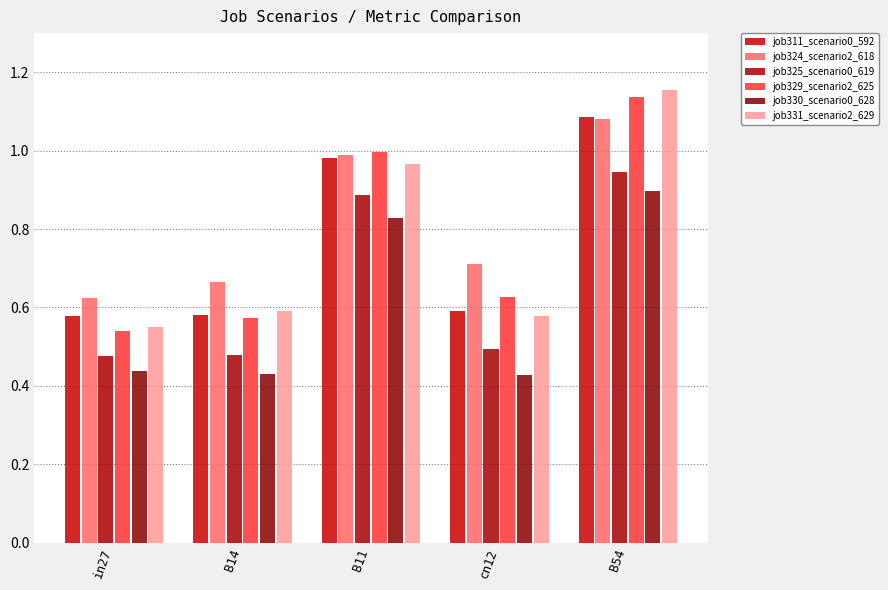

What is the average value of the job311_scenario0_592 series?

0.8